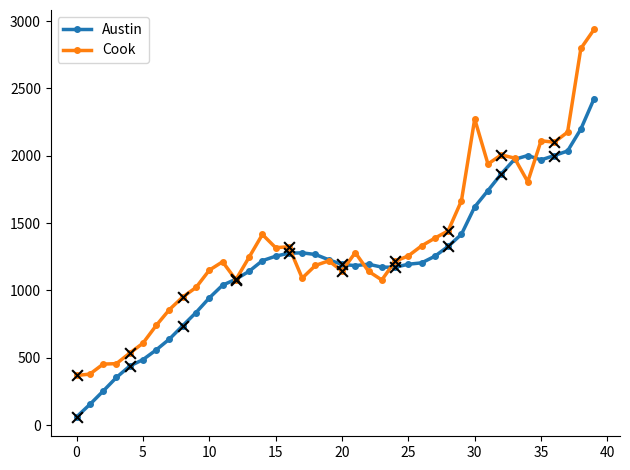

What are all the series names shown in the legend?

Austin, Cook